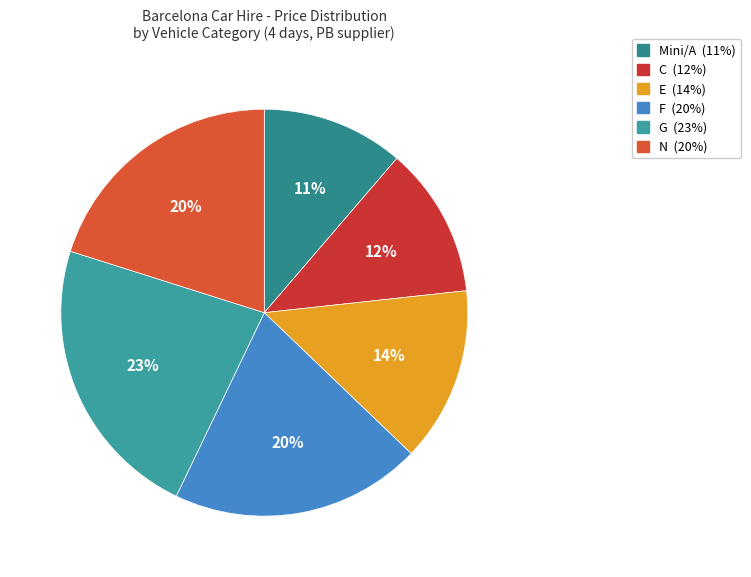

Is C the majority of the pie?

No